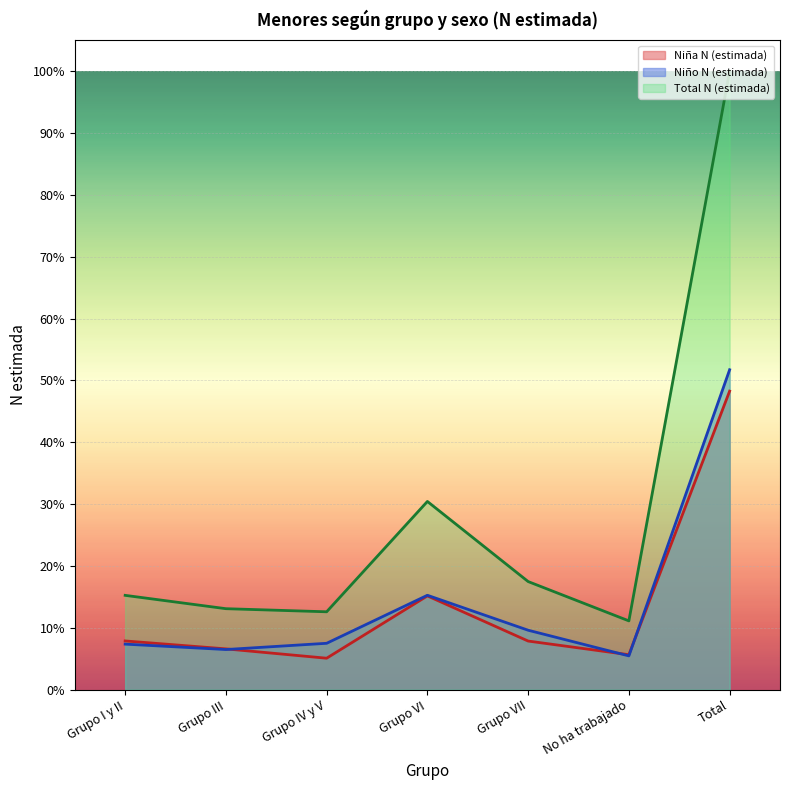

How many series are shown in this chart?

3